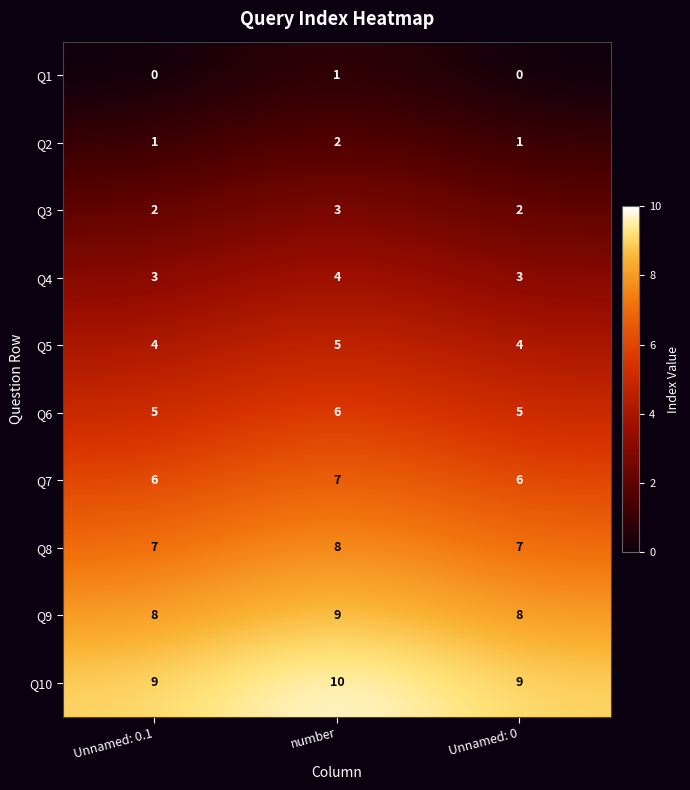

What is the difference between the highest and lowest values at Unnamed: 0.1?

9